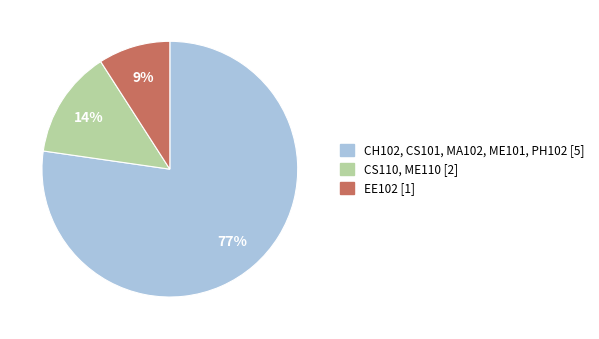

To the nearest percent, what is the average slice percentage?

33%